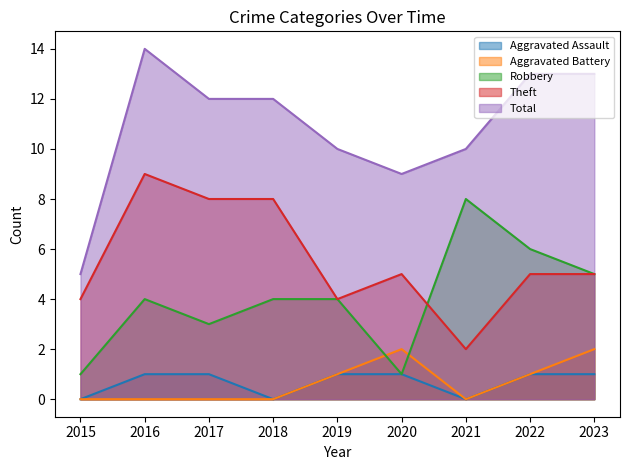

What is the spread (max minus min) of values at 2016?

14